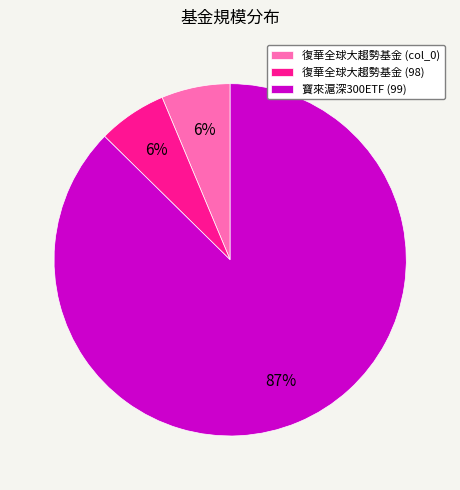

The 復華全球大趨勢基金 (col_0) slice represents 17% of the pie. True or false?

False